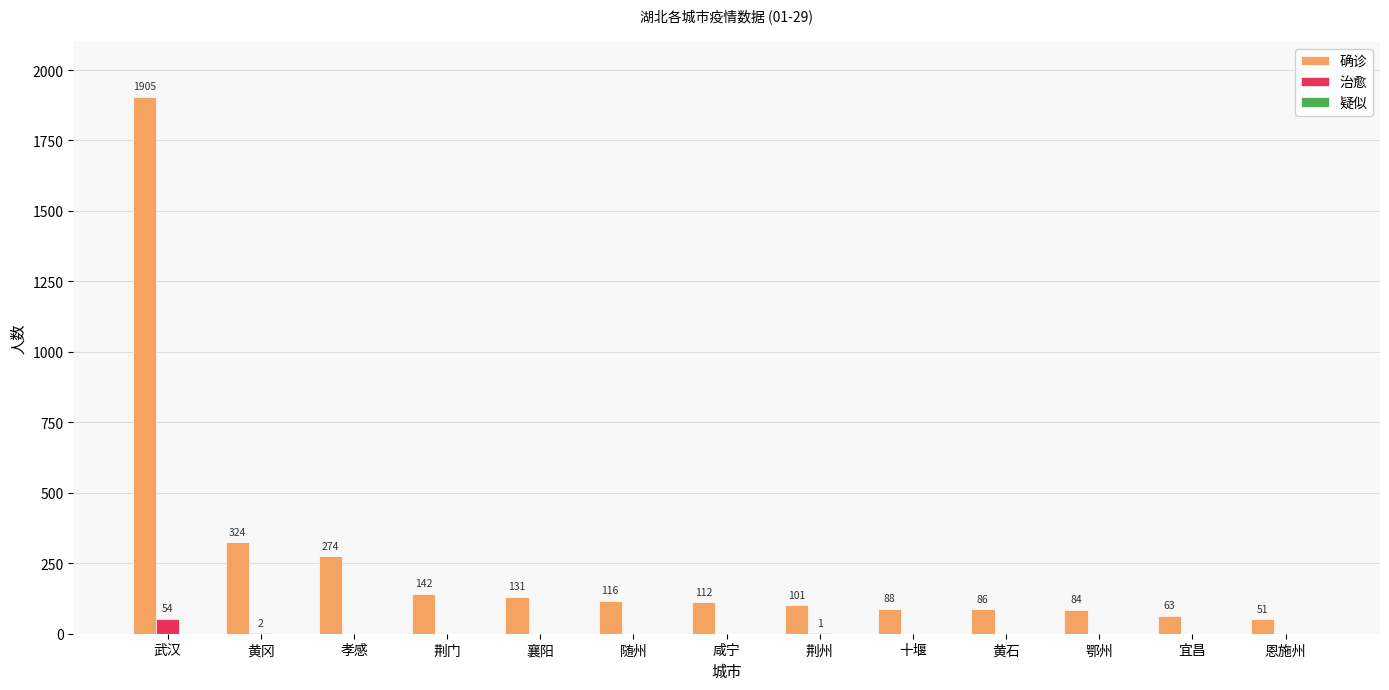

How many groups of bars are there?

13